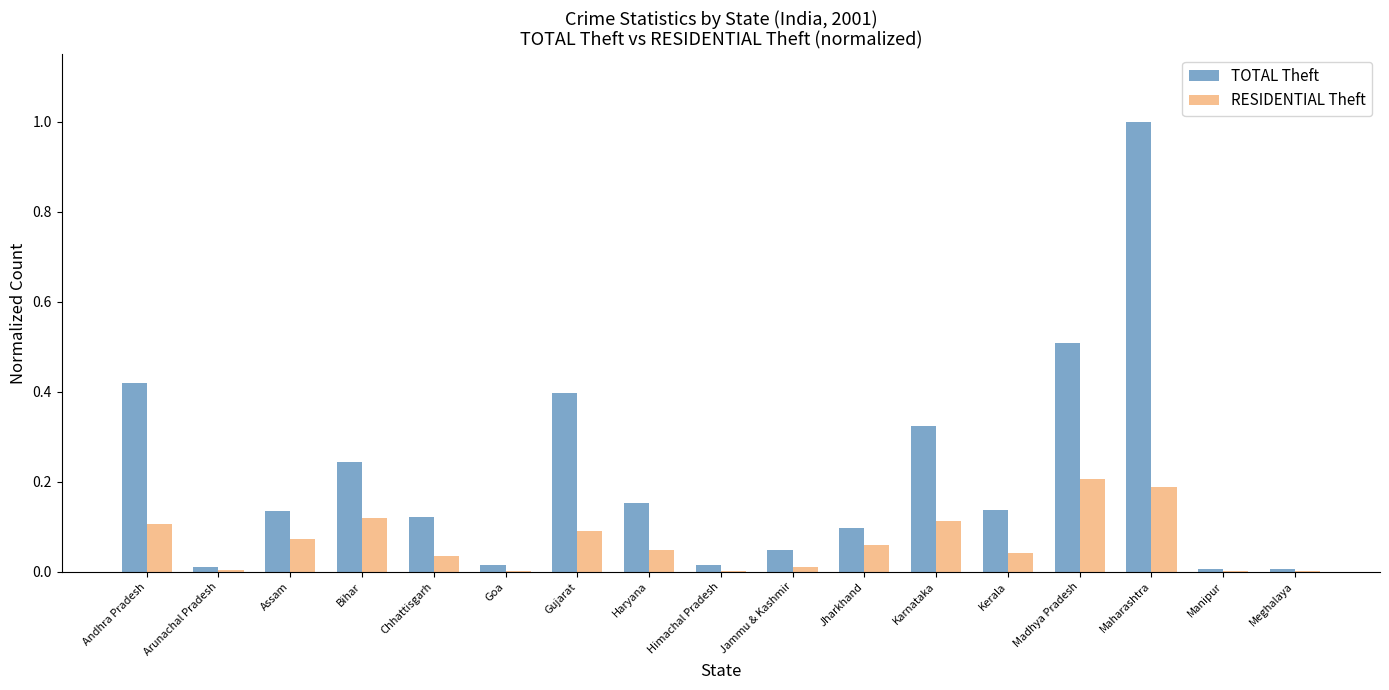

The value of RESIDENTIAL Theft at Kerala is 0.1. True or false?

False